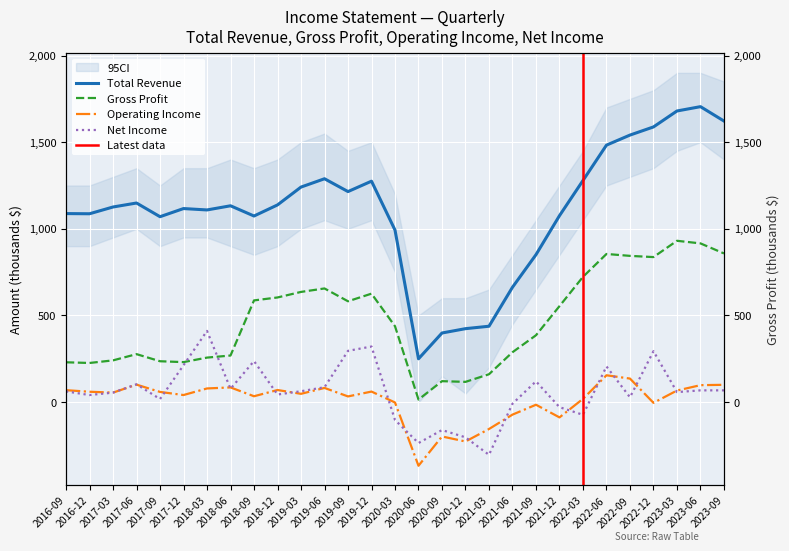

What are all the series names shown in the legend?

Total Revenue, Gross Profit, Operating Income, Net Income